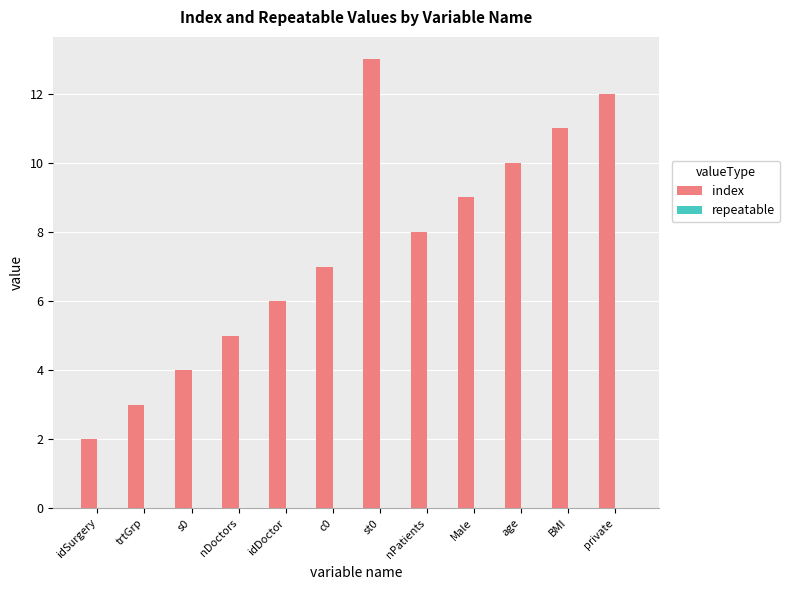

What is the average value?

8